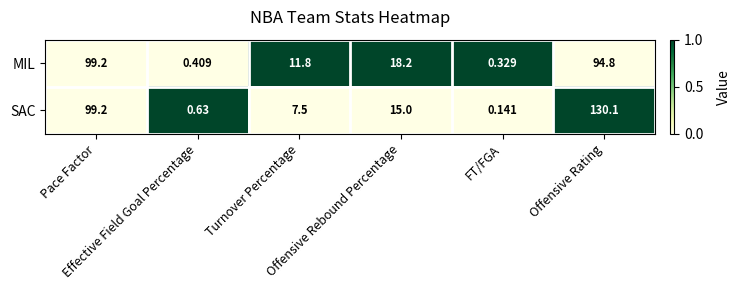

Which series has the largest total across all categories?

SAC